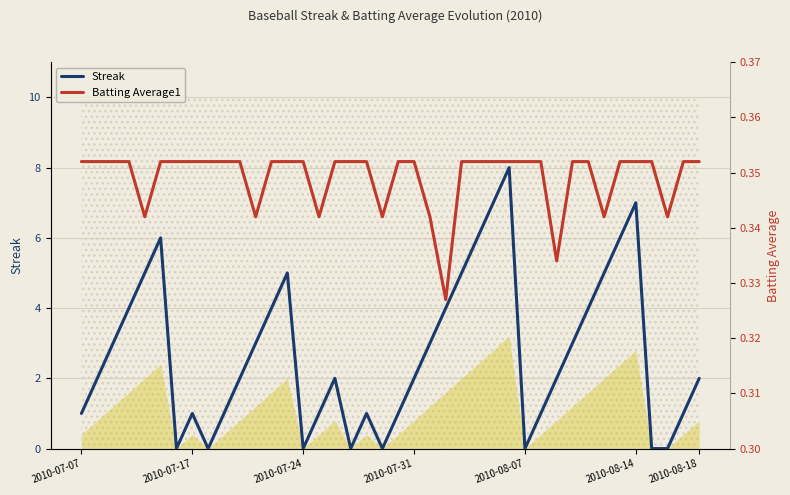

Reading right to left, transcribe all the data shown in this chart.

Streak: 2.0	1.0	0.0	0.0	7.0	6.0	5.0	4.0	3.0	2.0	1.0	0.0	8.0	7.0	6.0	5.0	4.0	3.0	2.0	1.0	0.0	1.0	0.0	2.0	1.0	0.0	5.0	4.0	3.0	2.0	1.0	0.0	1.0	0.0	6.0	5.0	4.0	3.0	2.0	1.0
Batting Average1: 0.4	0.4	0.3	0.4	0.4	0.4	0.3	0.4	0.4	0.3	0.4	0.4	0.4	0.4	0.4	0.4	0.3	0.3	0.4	0.4	0.3	0.4	0.4	0.4	0.3	0.4	0.4	0.4	0.3	0.4	0.4	0.4	0.4	0.4	0.4	0.3	0.4	0.4	0.4	0.4